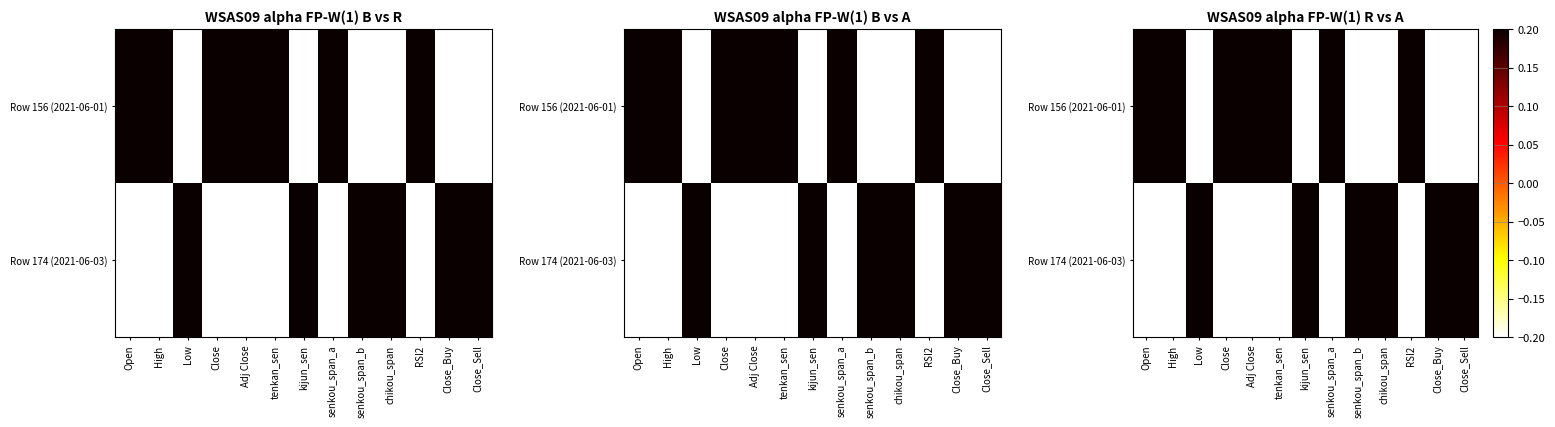

At Open, list the series in order from smallest to largest.

Row 174 (2021-06-03), Row 156 (2021-06-01)